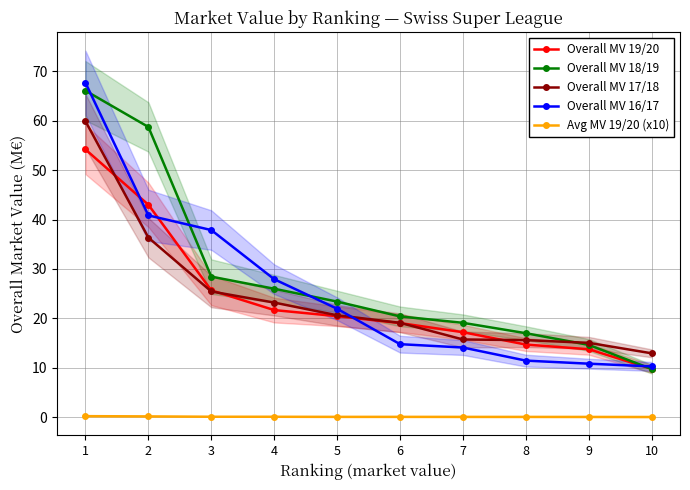

What is the total value across all series at 9?

54.3